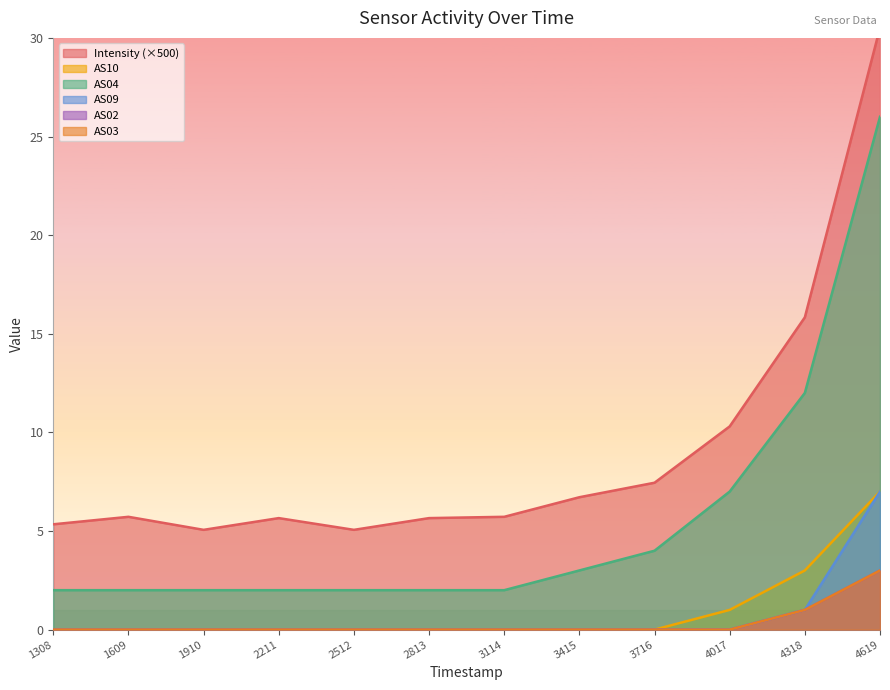

At 4017, list the series in order from largest to smallest.

Intensity, AS04, AS10, AS09, AS02, AS03